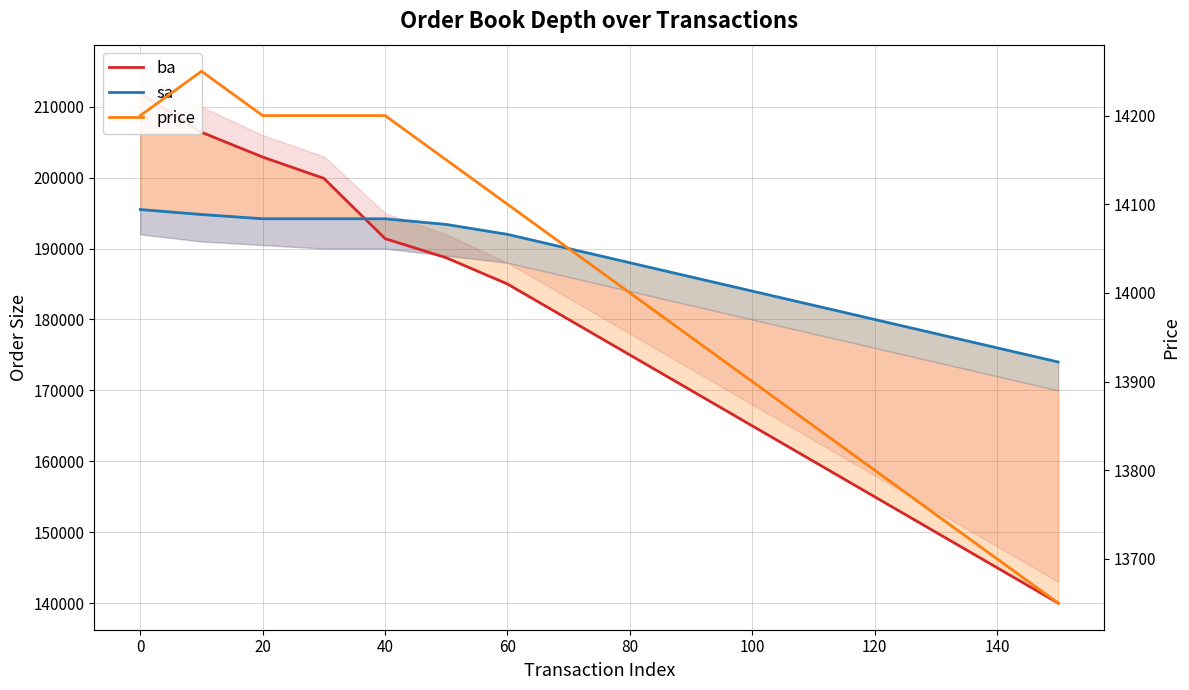

What is the sum of all ba values?

2826200